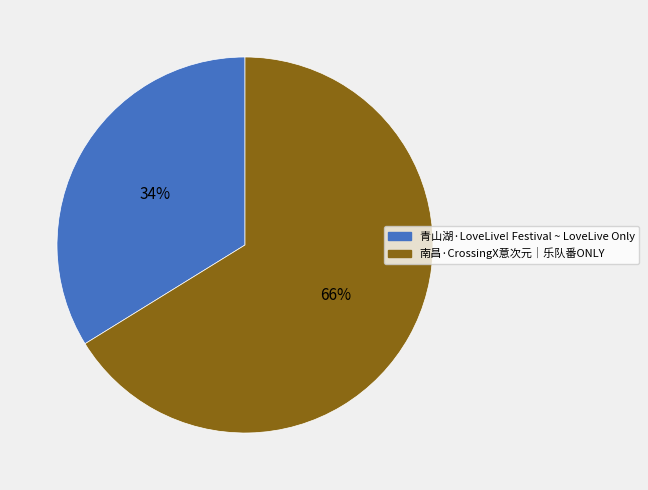

Between 南昌·CrossingX意次元｜乐队番ONLY and 青山湖·LoveLive! Festival ~ LoveLive Only, which is larger?

南昌·CrossingX意次元｜乐队番ONLY